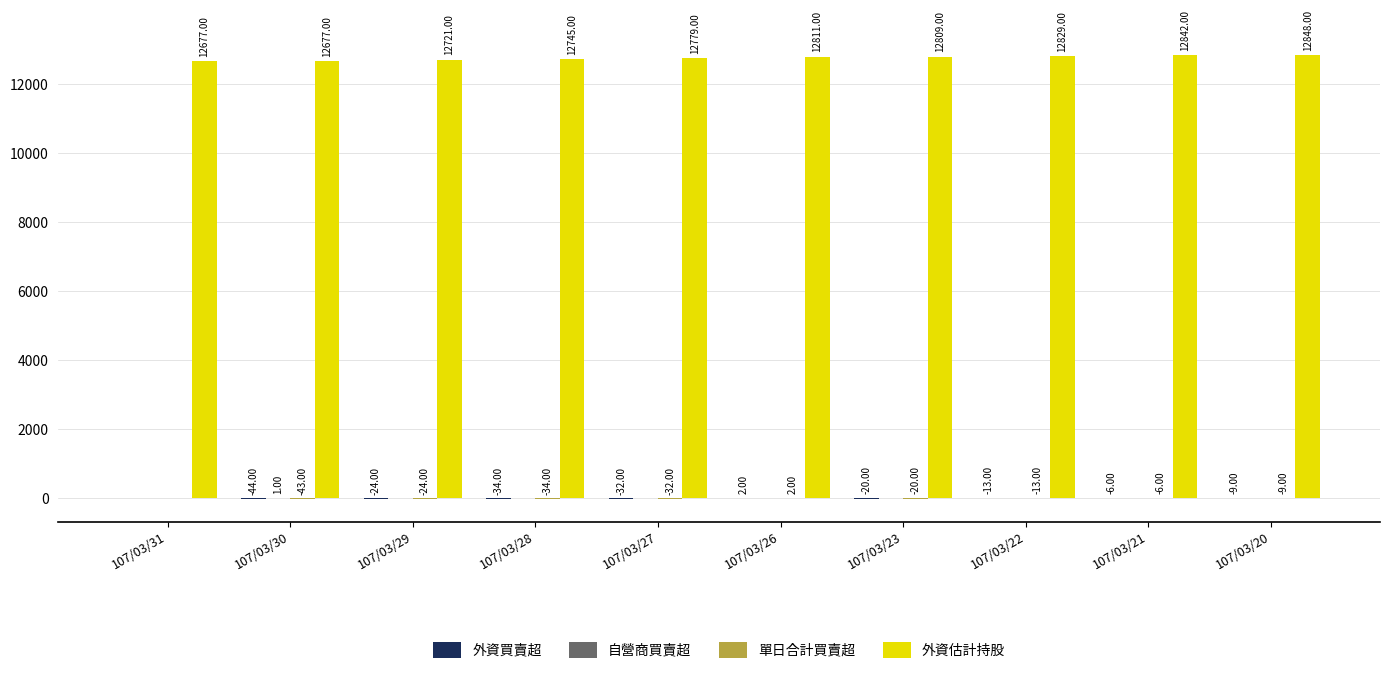

Which series has the largest total across all categories?

外資估計持股